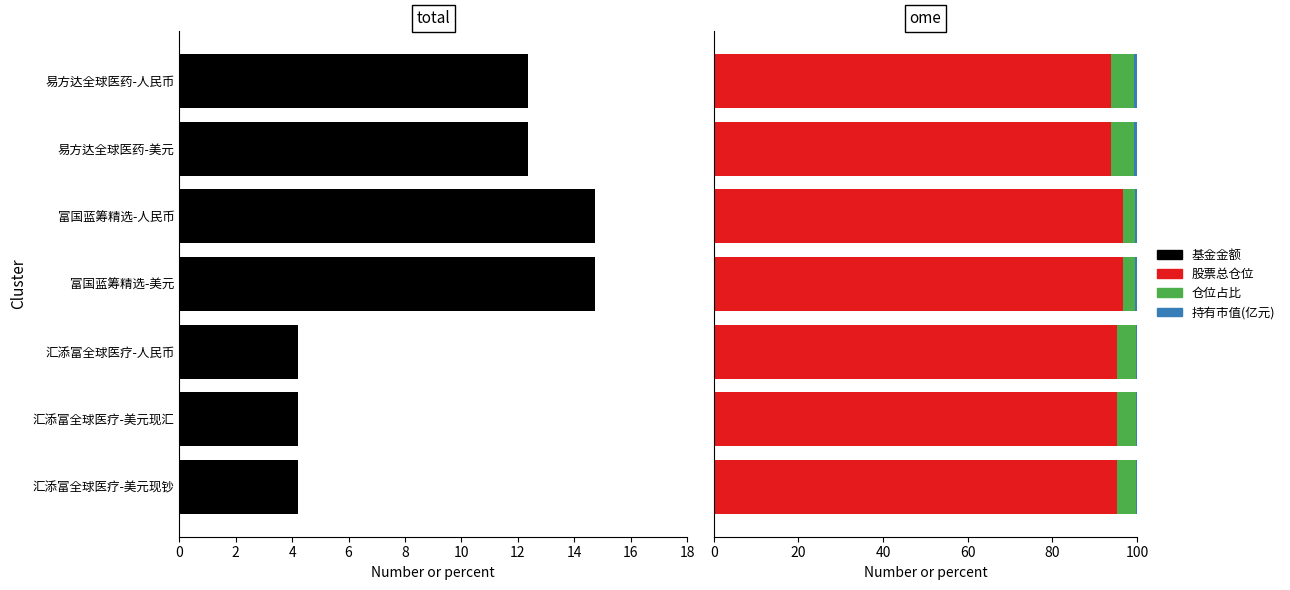

Is it true that 基金金额 equals 14.8 at 富国蓝筹精选-美元?

True